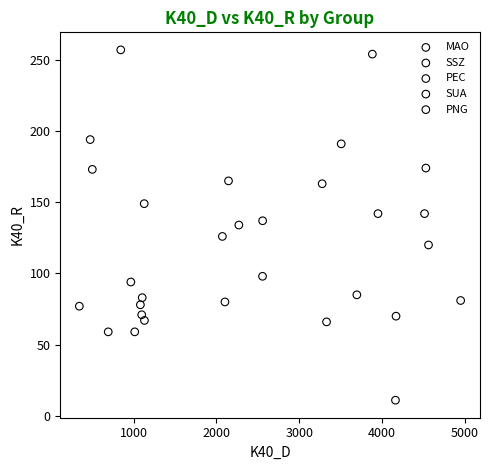

Which series reaches the minimum Y coordinate?

MAO